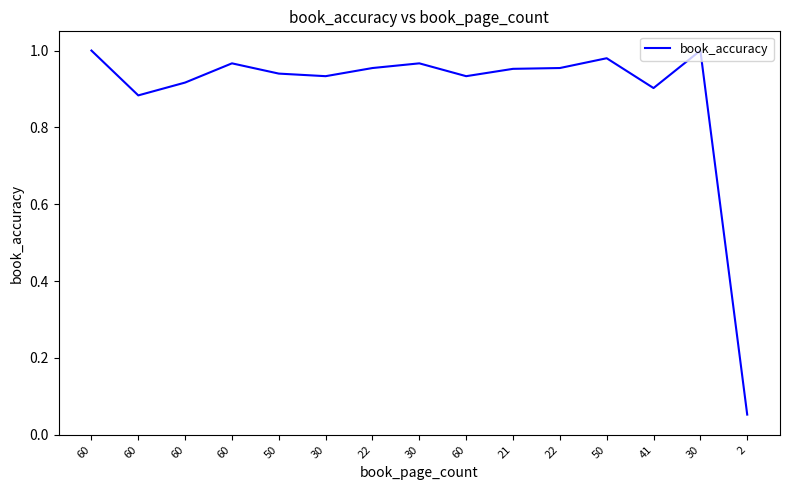

What is the greatest value displayed?

1.0